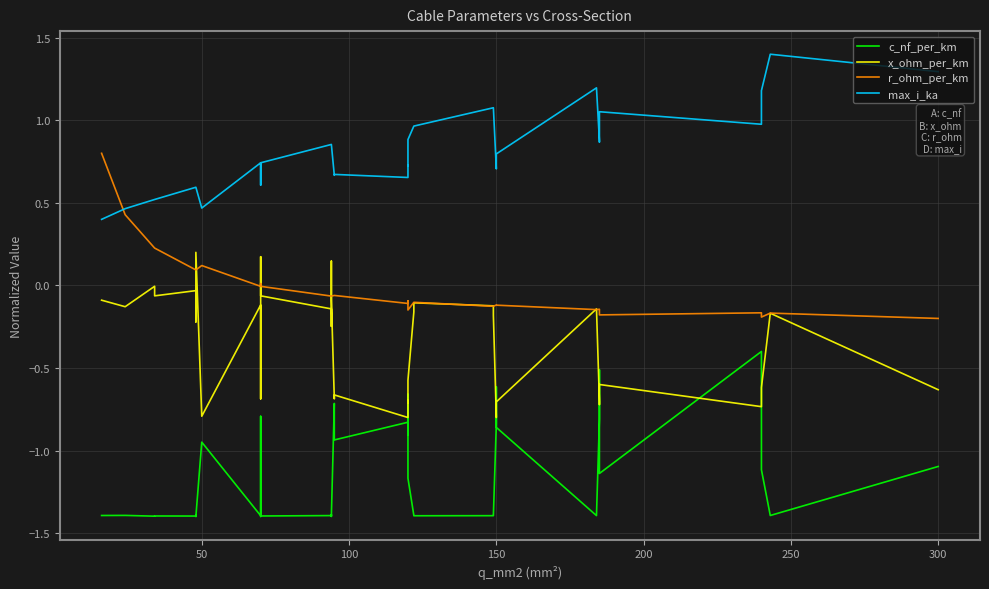

Which series ends up on top after the final intersection of r_ohm_per_km and x_ohm_per_km?

r_ohm_per_km